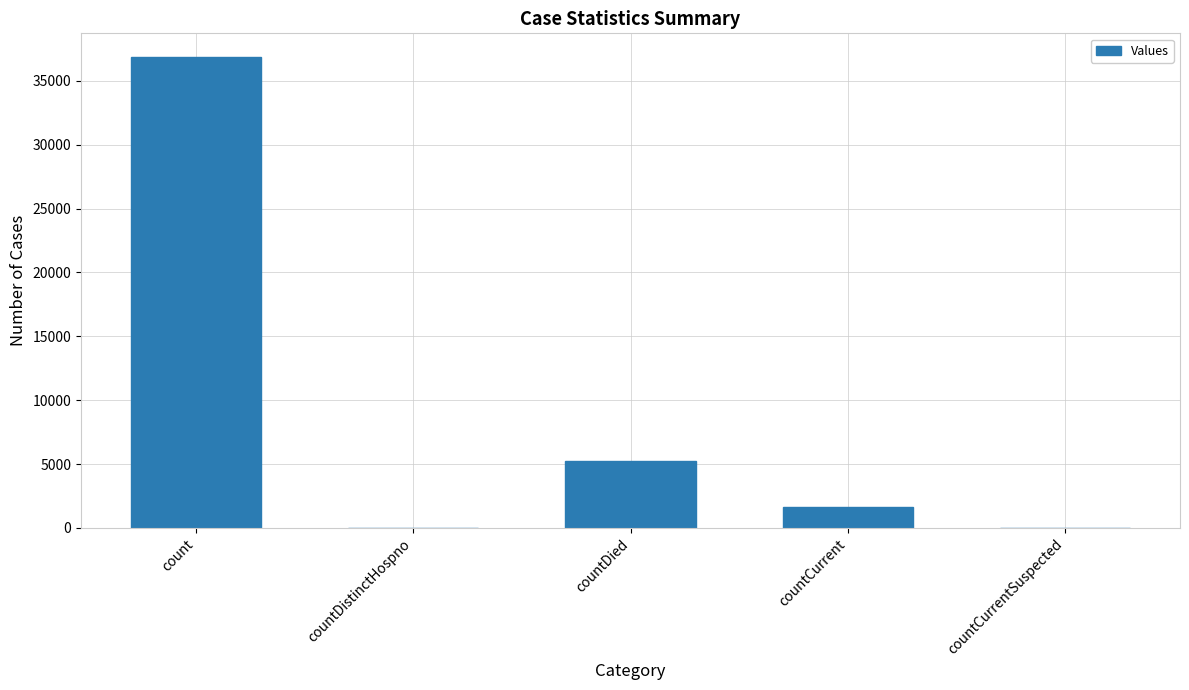

Which label corresponds to the largest value in the chart?

count